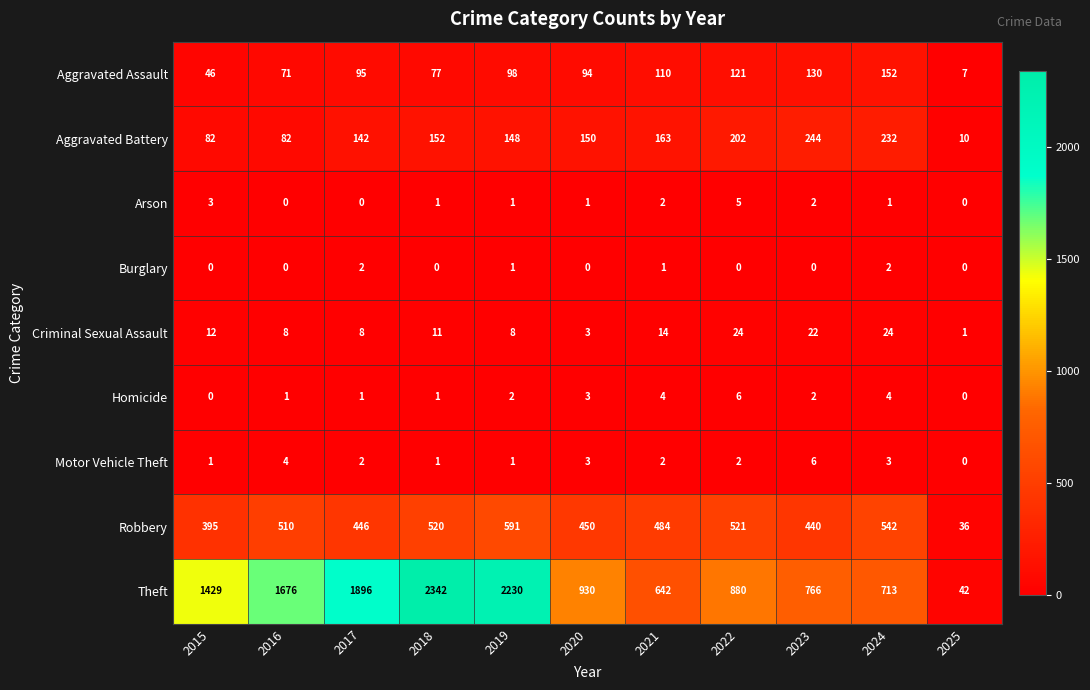

Count the number of data series in this chart.

9